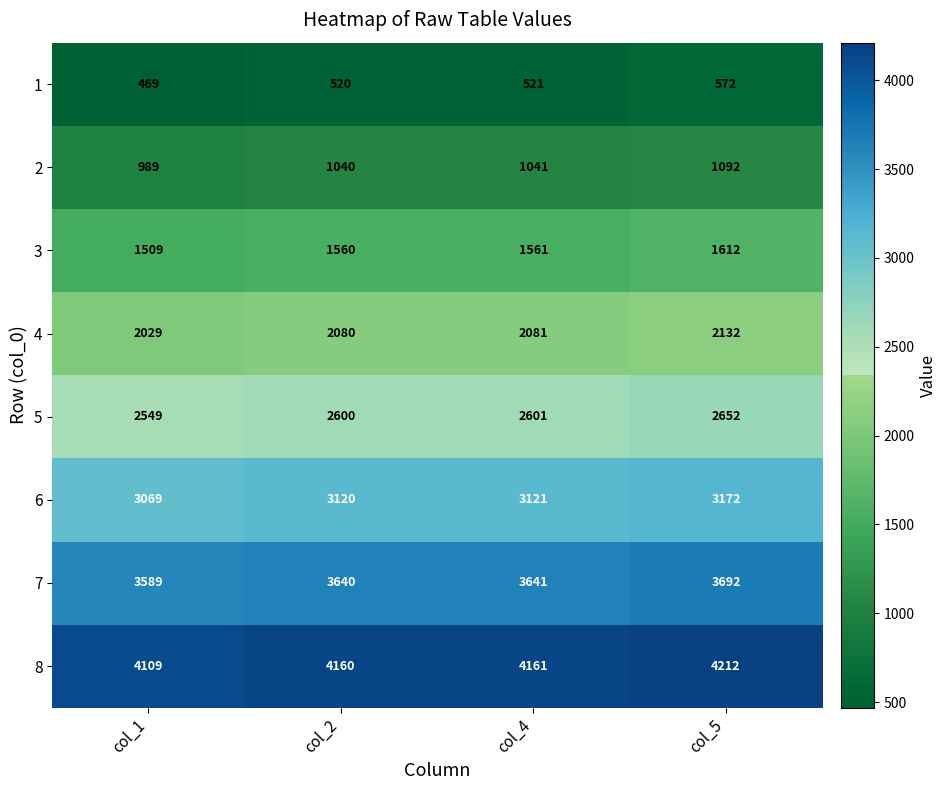

What is the total value across all series at col_2?

18720